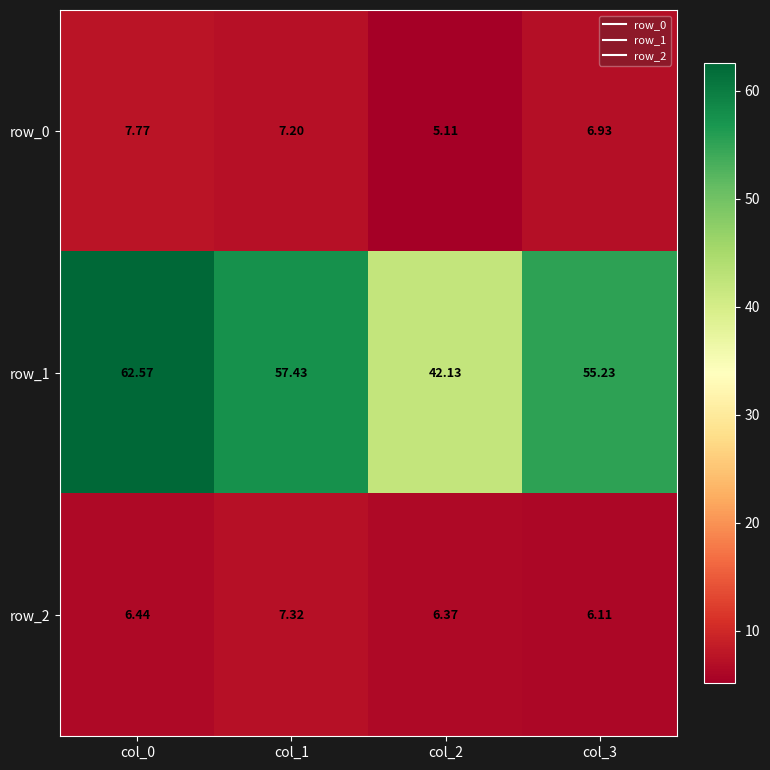

How many categories are shown in the chart?

4